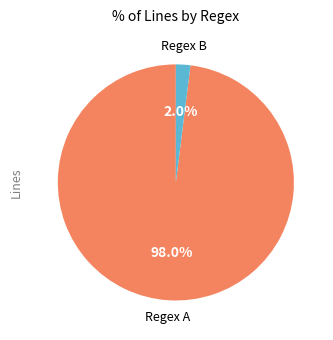

Which slice is the smallest?

Regex B